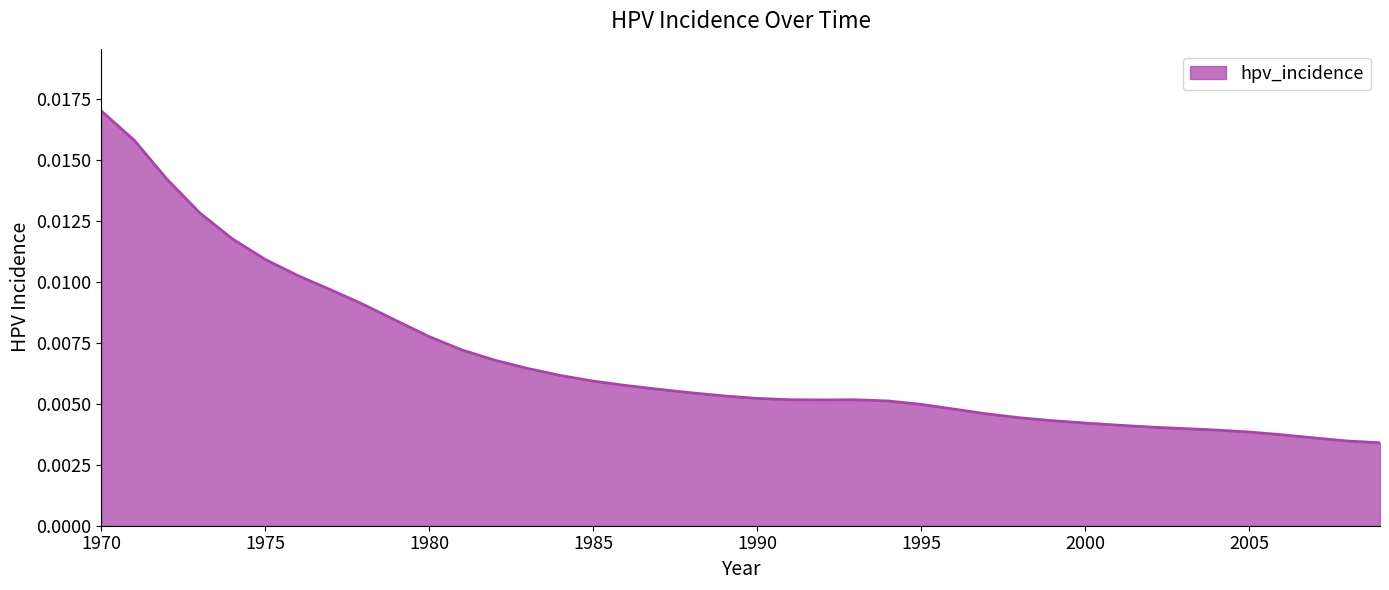

Does the chart have visible grid lines?

No